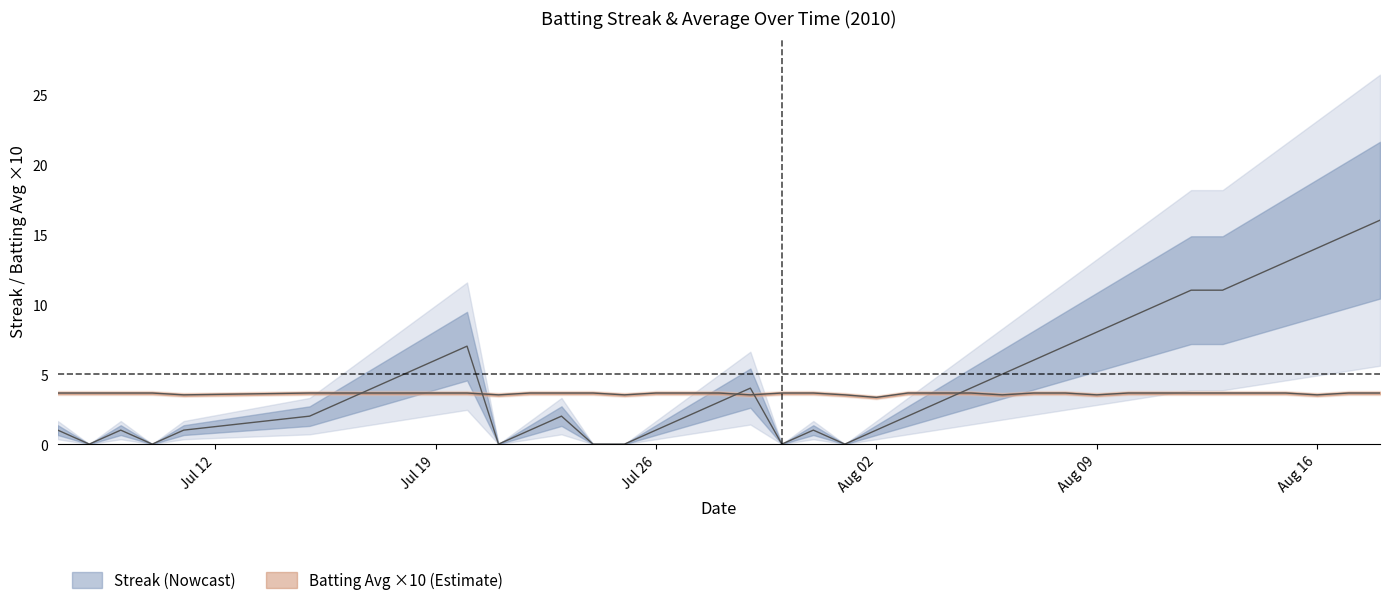

What is the sum of all Batting Average1 values?

144.7